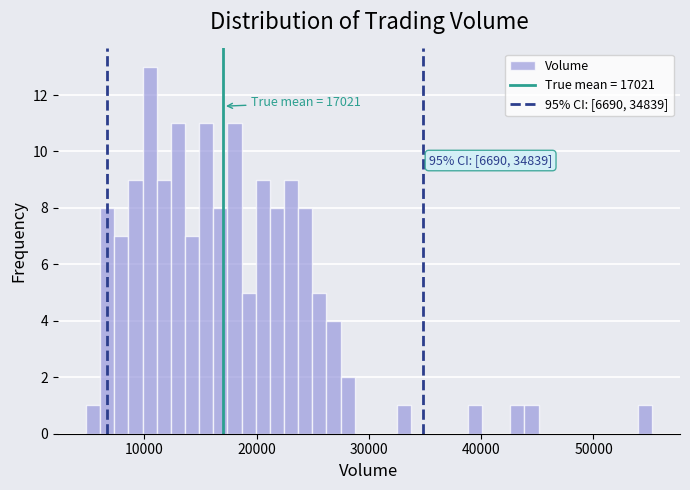

Read against the x-axis, roughly where is the centre of the tallest bar?

10000